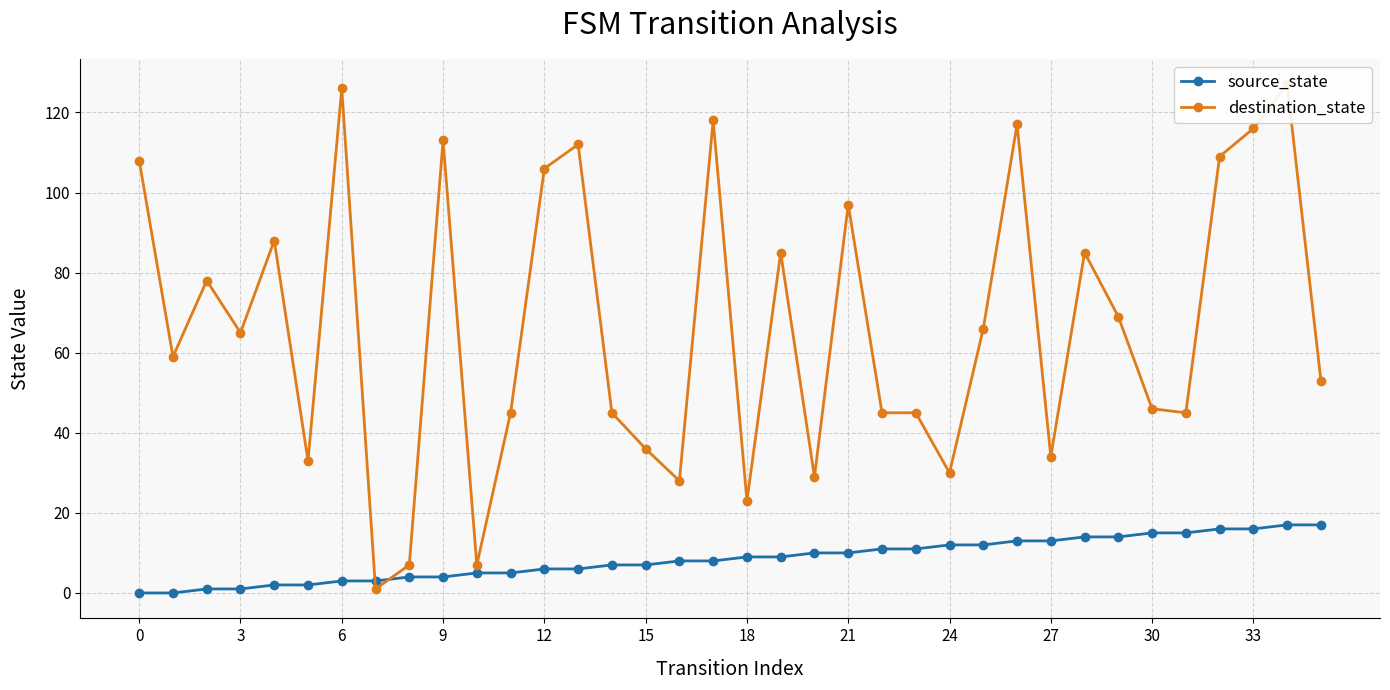

The destination_state series shows 85 at 19. True or false?

True